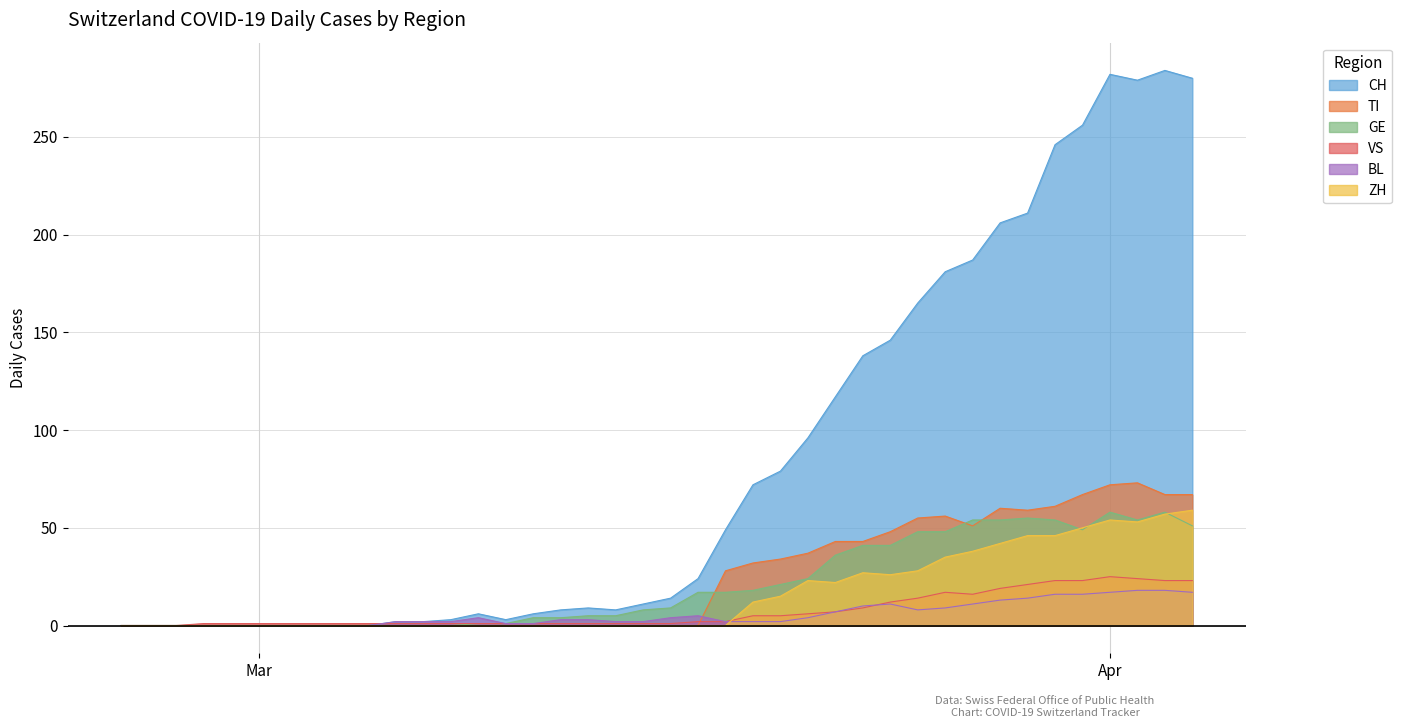

At which category does VS reach its first local peak?

2020-03-26